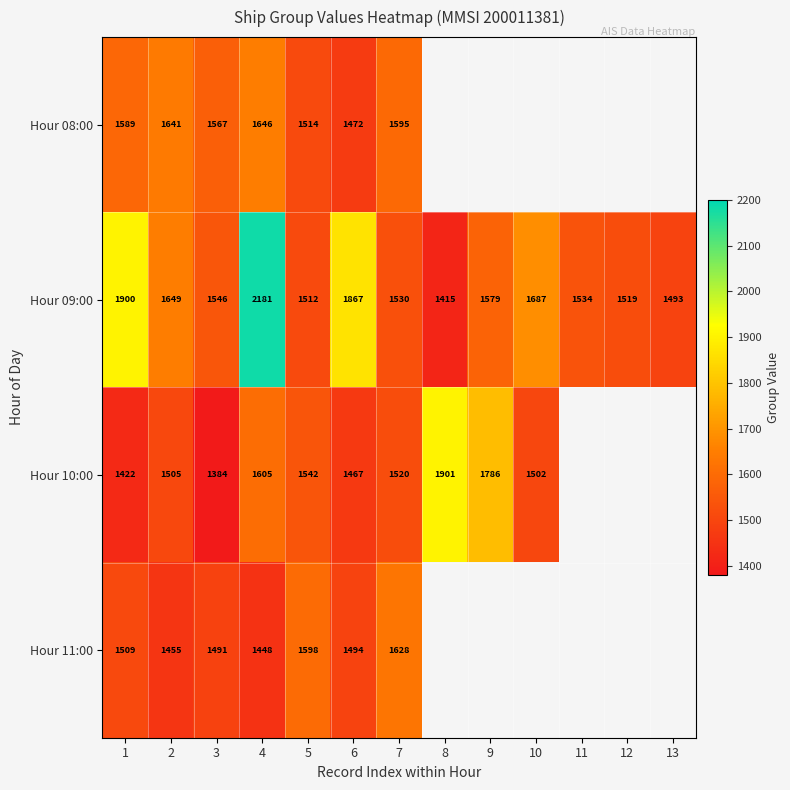

The Hour 11:00 series shows 2078.5 at 4. True or false?

False